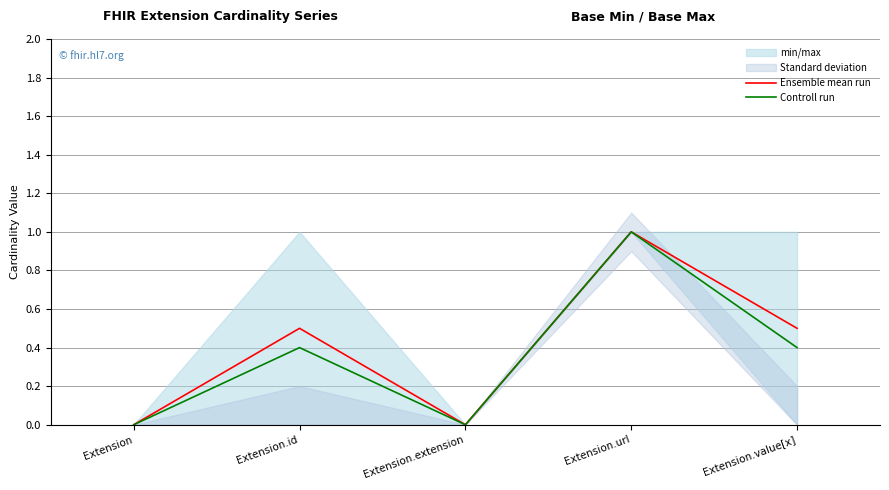

True or false: Ensemble mean run and Controll run cross at least once.

False